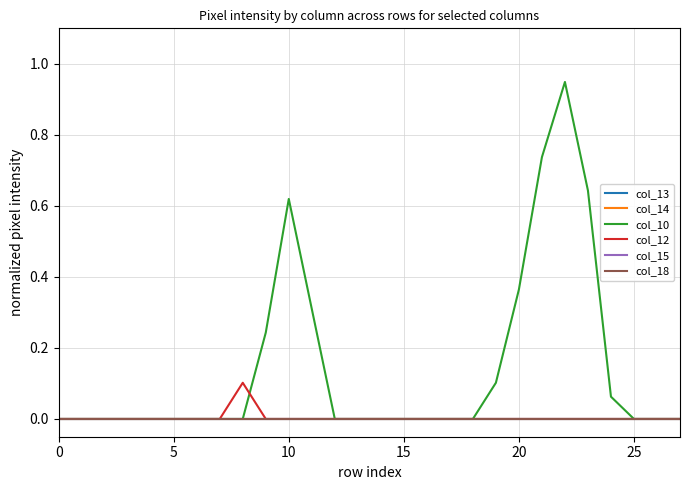

Is this an area chart (filled region under the line)?

No